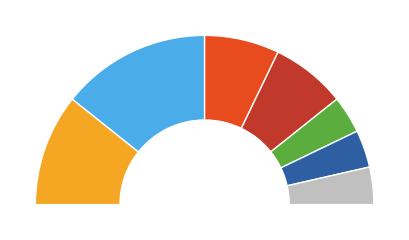

The Dropptaggsvamp slice represents 7% of the pie. True or false?

True